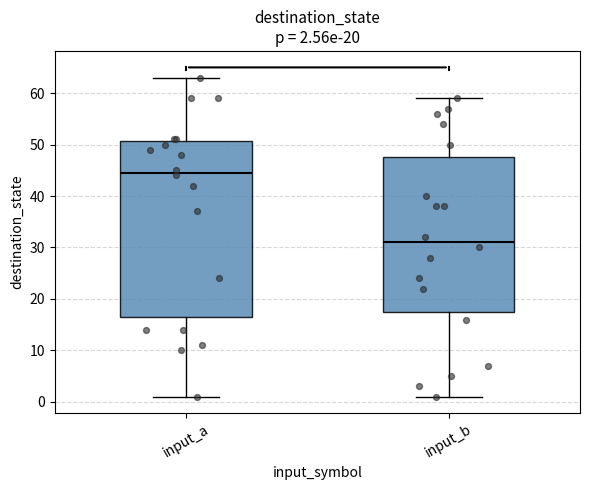

Which box is the tallest, from its lower edge to its upper edge?

input_a